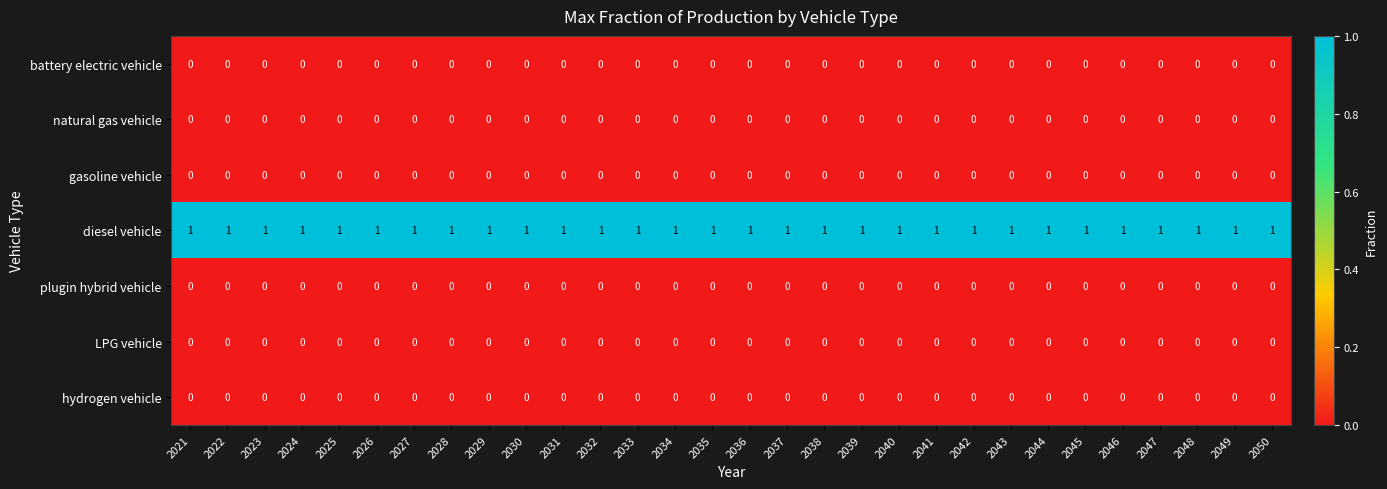

The diesel vehicle series shows 1 at 2042. True or false?

True